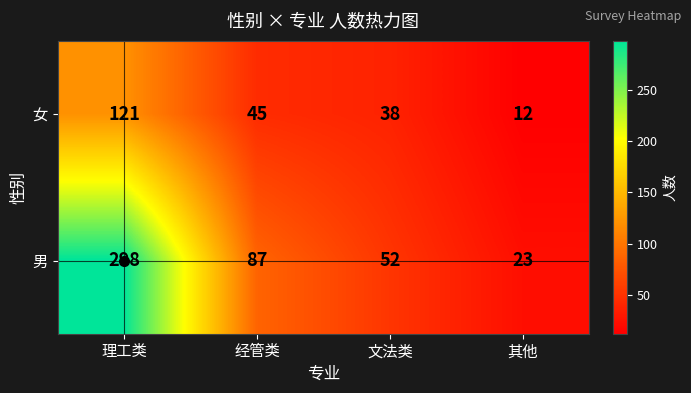

What is the smallest value displayed?

12